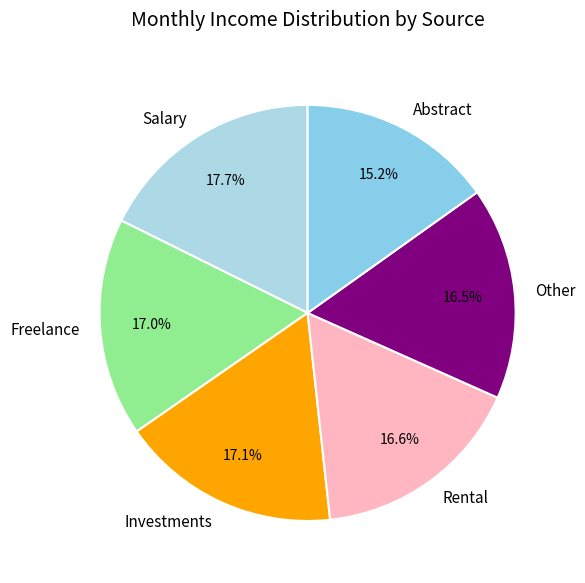

Which slice is the largest?

Salary